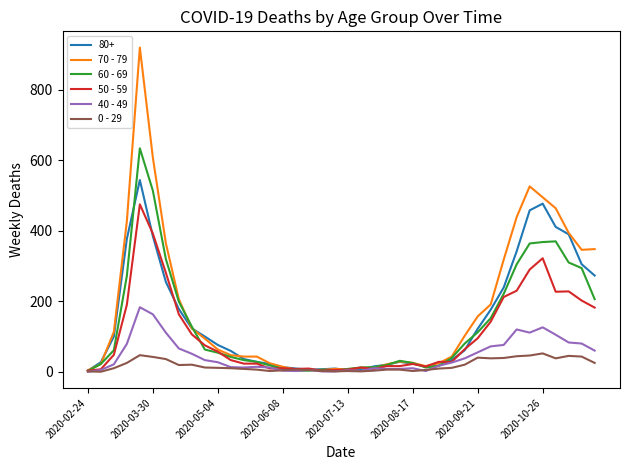

Rank the series by their maximum value, from lowest to highest.

0 - 29, 40 - 49, 50 - 59, 80+, 60 - 69, 70 - 79